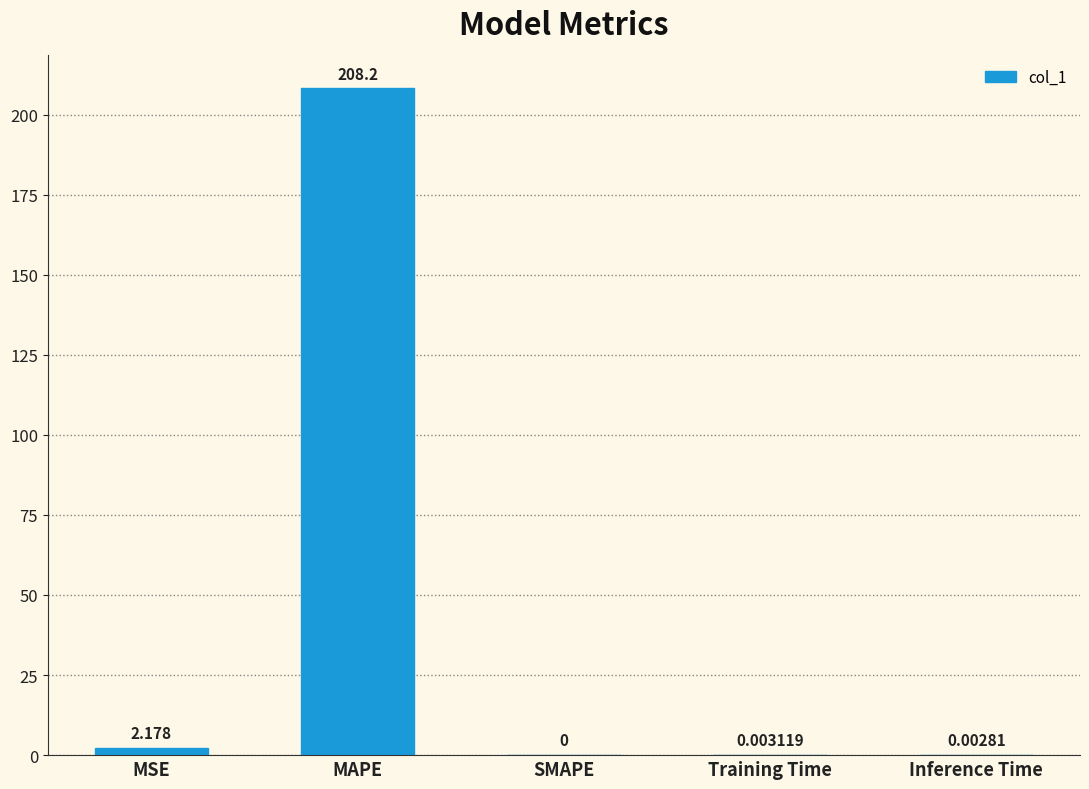

At which label is the value closest to 104?

MSE